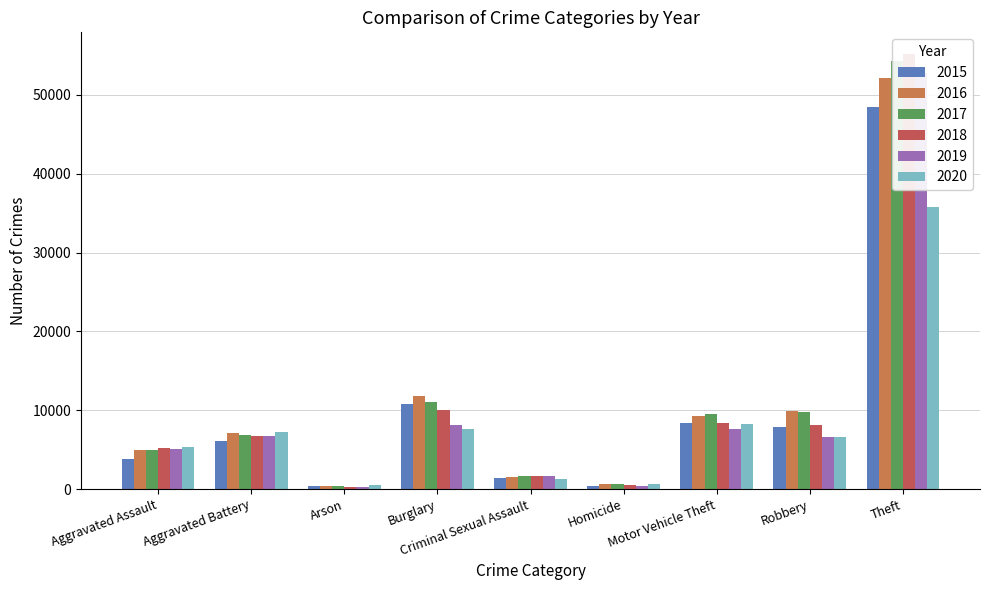

What is the difference between the highest and lowest values at Theft?

19355